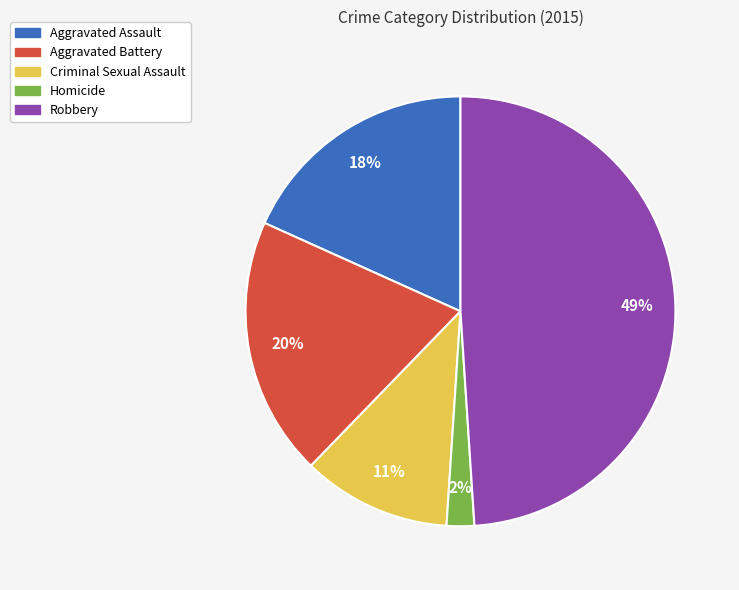

Is Homicide the majority of the pie?

No